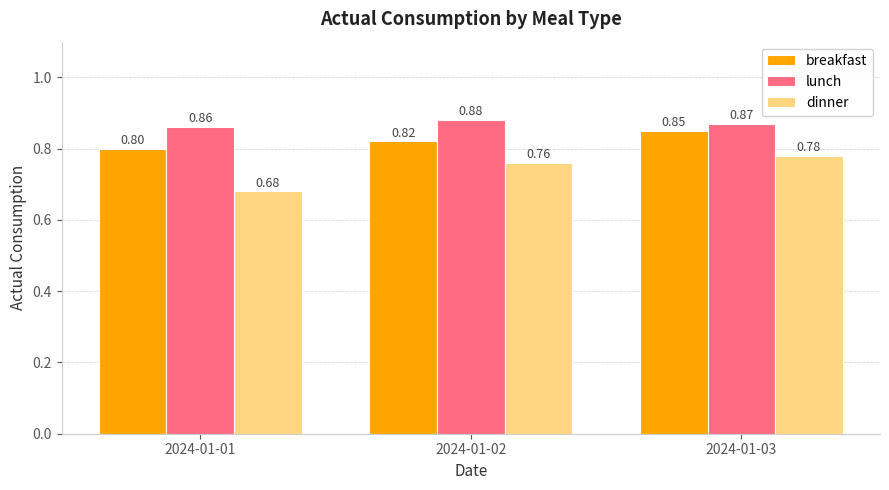

Which category has the lowest value in the lunch series?

2024-01-01